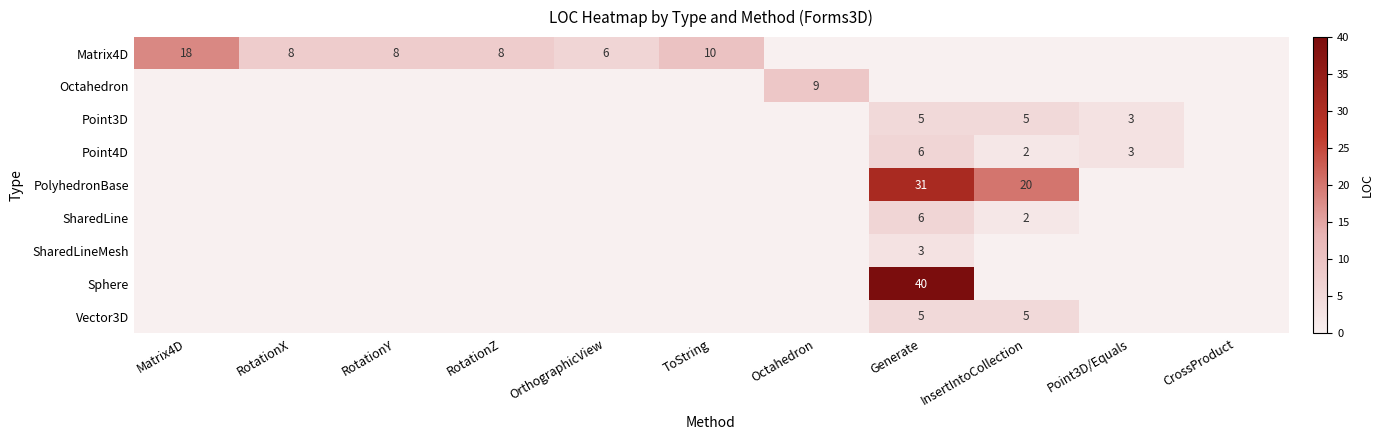

What is the total value across all series at Octahedron?

9